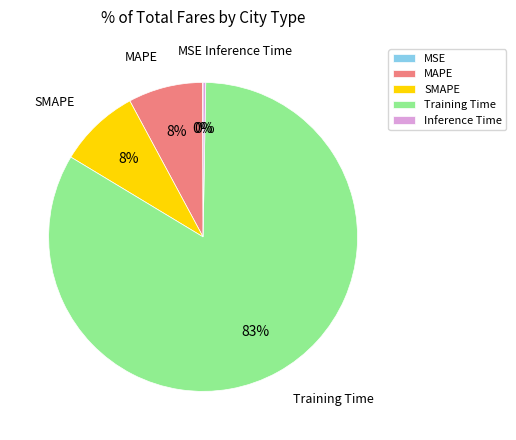

Which has a higher value, Training Time or MAPE?

Training Time